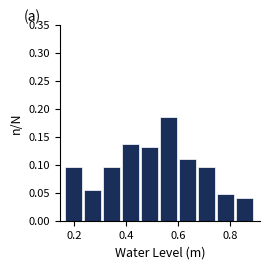

Around what value on the x-axis is the tallest bar? Give the approximate position of its centre, as read against the axis.

0.56